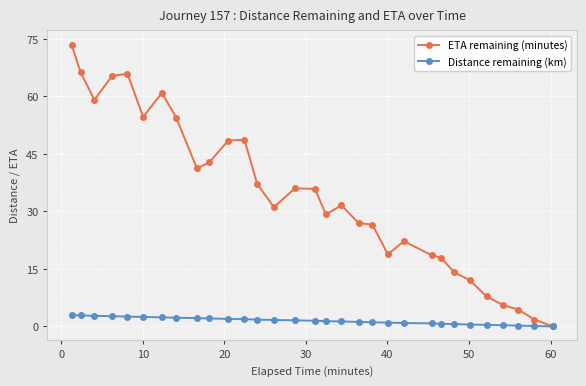

List the series in order of their overall mean, lowest first.

Distance remaining (km), ETA remaining (minutes)